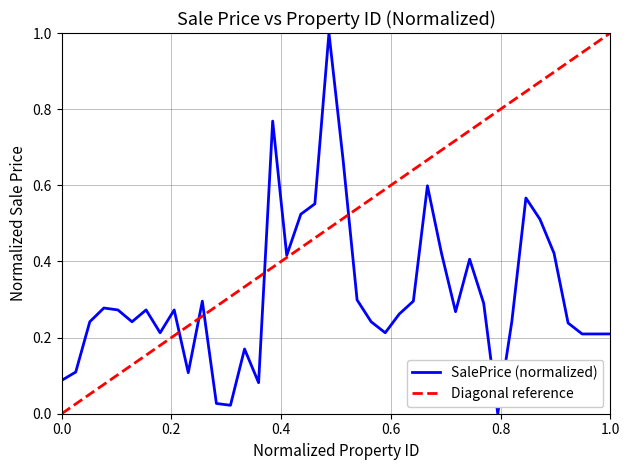

How many points are higher than both their immediate neighbors (excluding endpoints)?

10